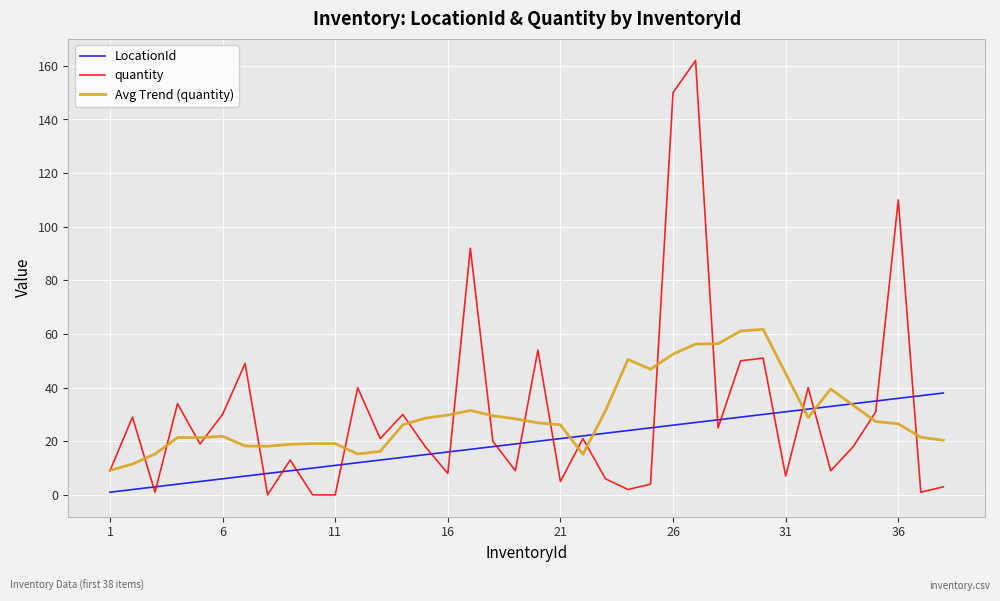

List the series in order of their peak value, highest first.

quantity, Avg Trend (quantity), LocationId